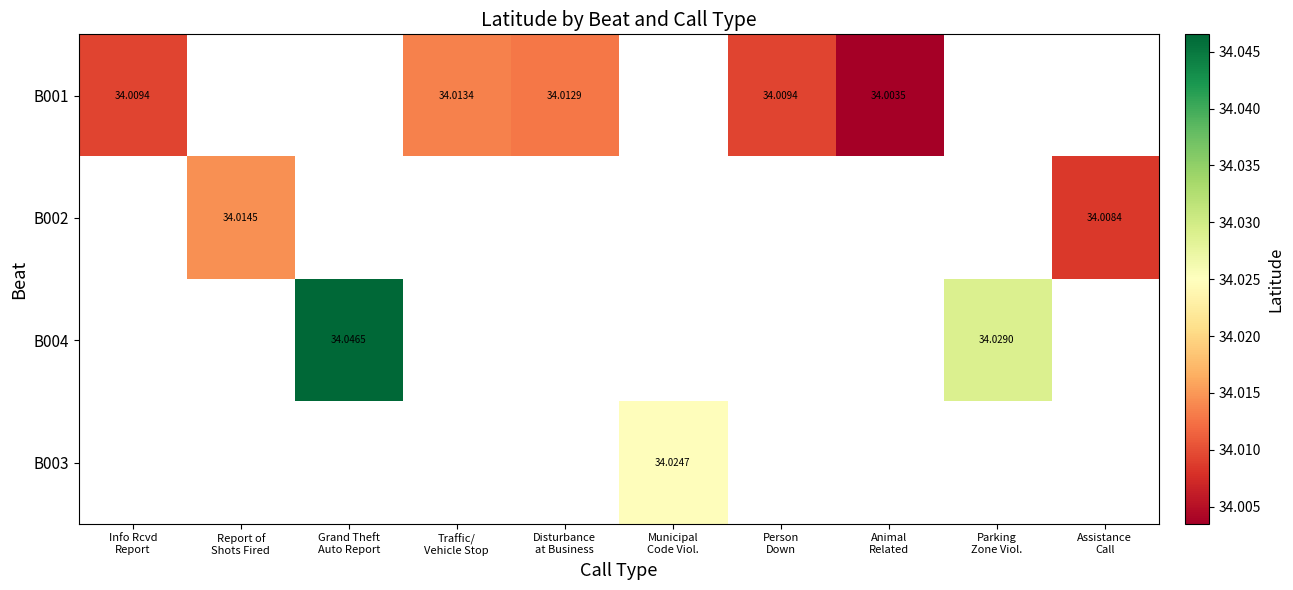

What is the highest value of the B001 series?

34.0